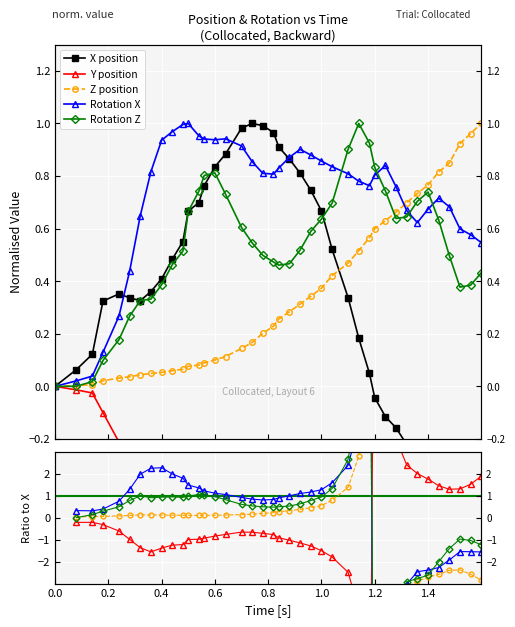

What is the highest value of the X series?

1.0